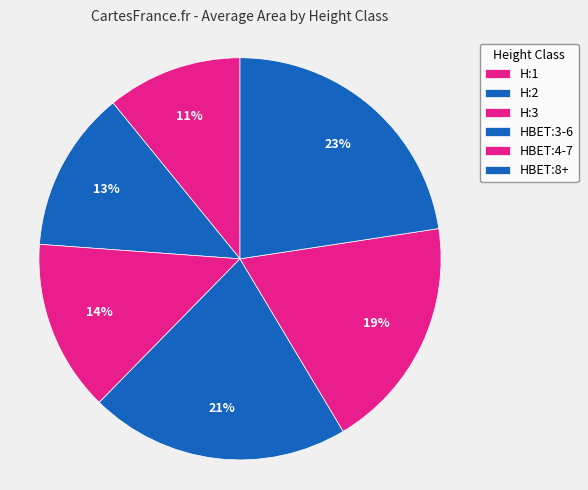

What is the largest slice in the pie chart?

HBET:8+